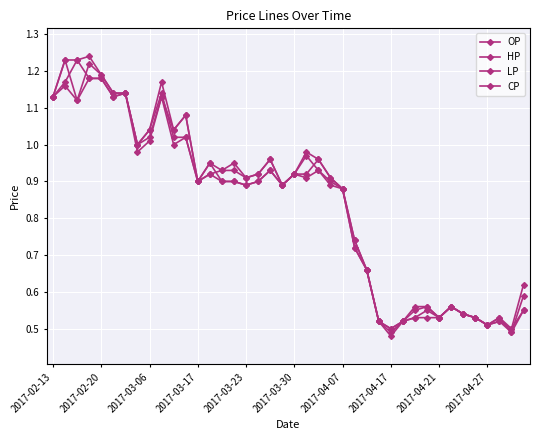

Count the number of data series in this chart.

4